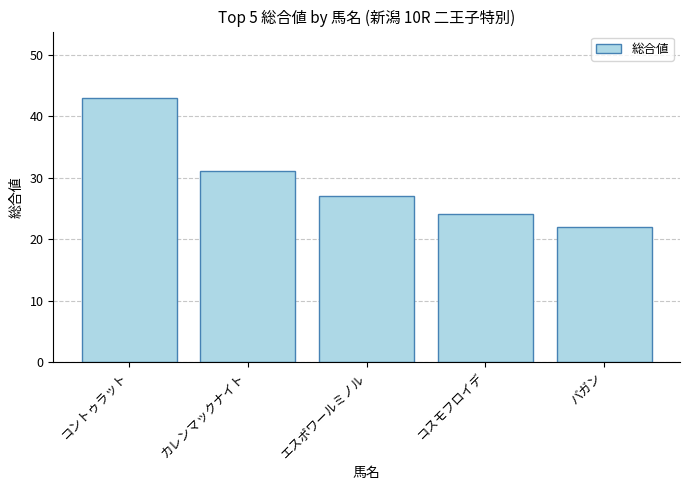

What is the value of the 5th bar from the left?

22